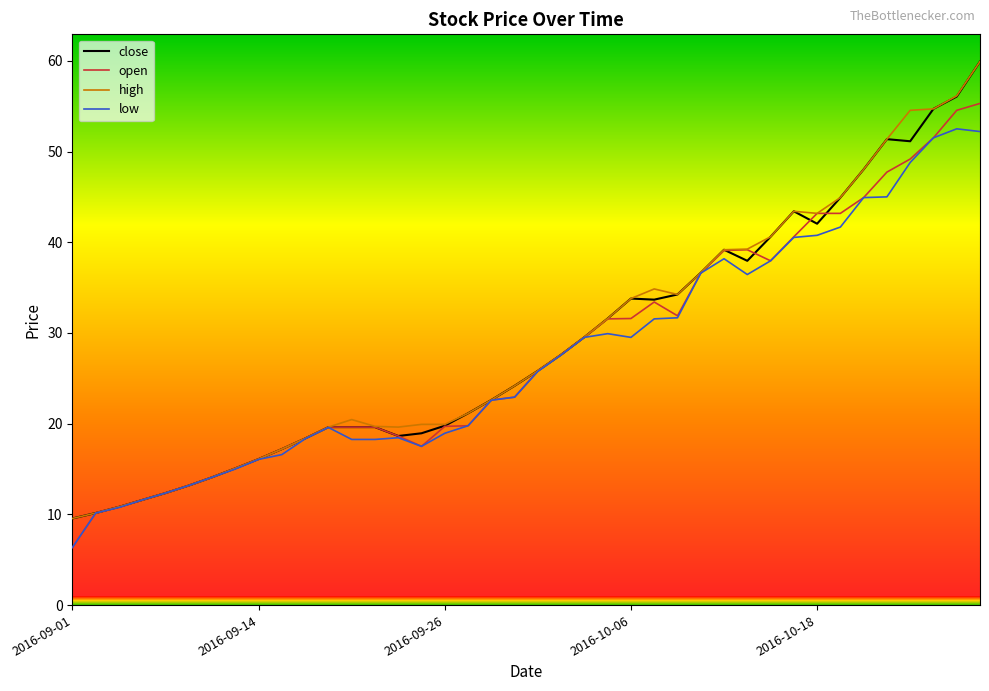

What is the difference between the maximum and minimum values in the open series?

48.9